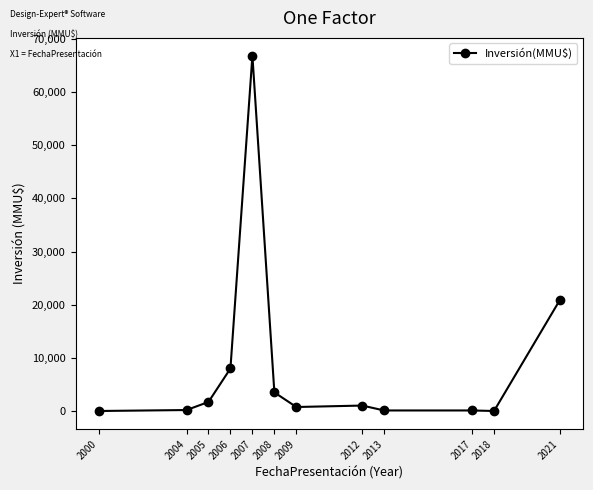

Is it true that the value at 2007 is 66855?

True